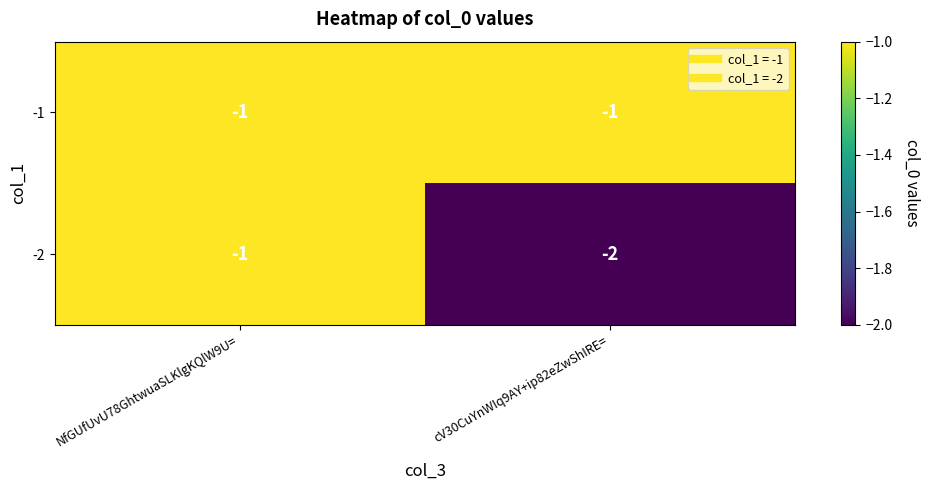

At which category is the sum across all series the highest?

NfGUfUvU78GhtwuaSLKlgKQlW9U=